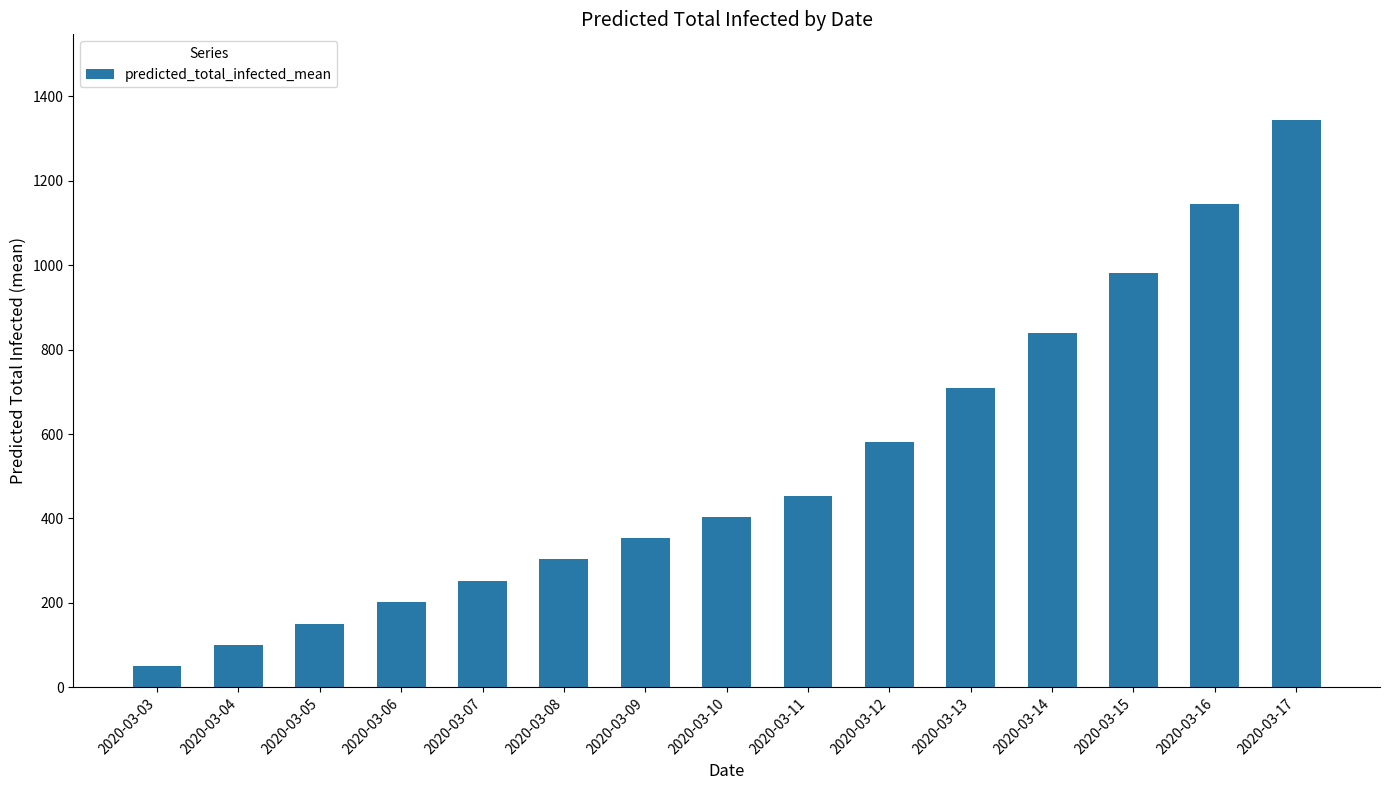

How many values are below 404?

7